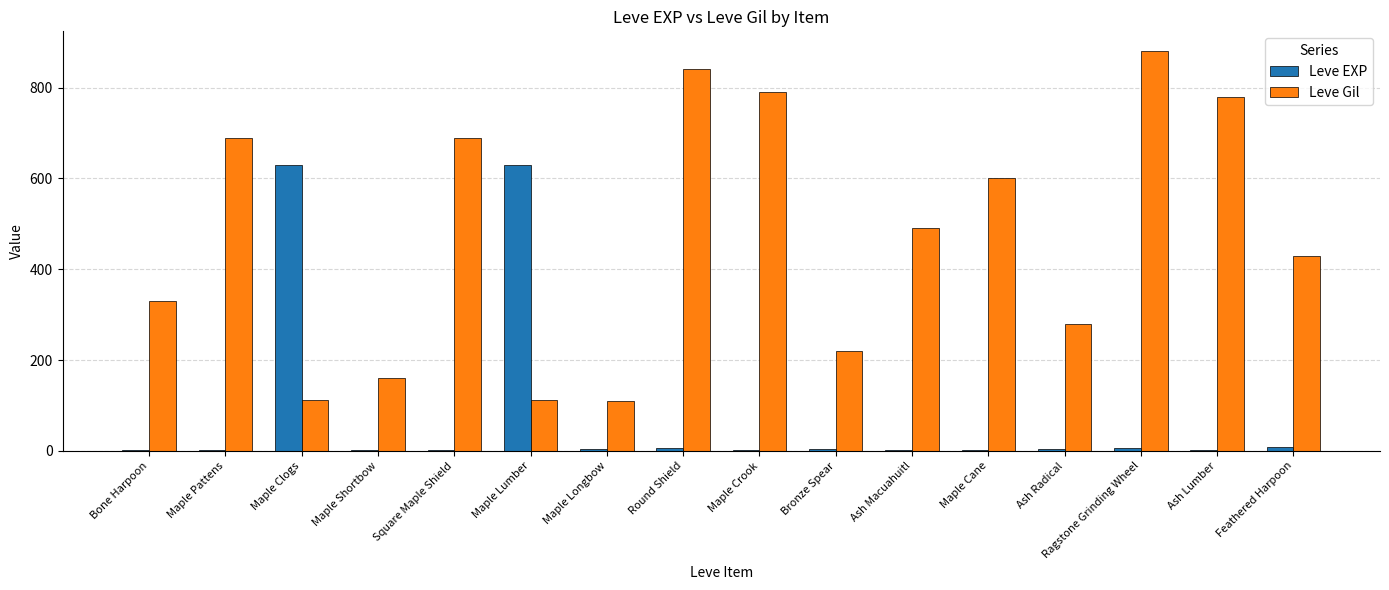

The value of Leve Gil at Round Shield is 840. True or false?

True